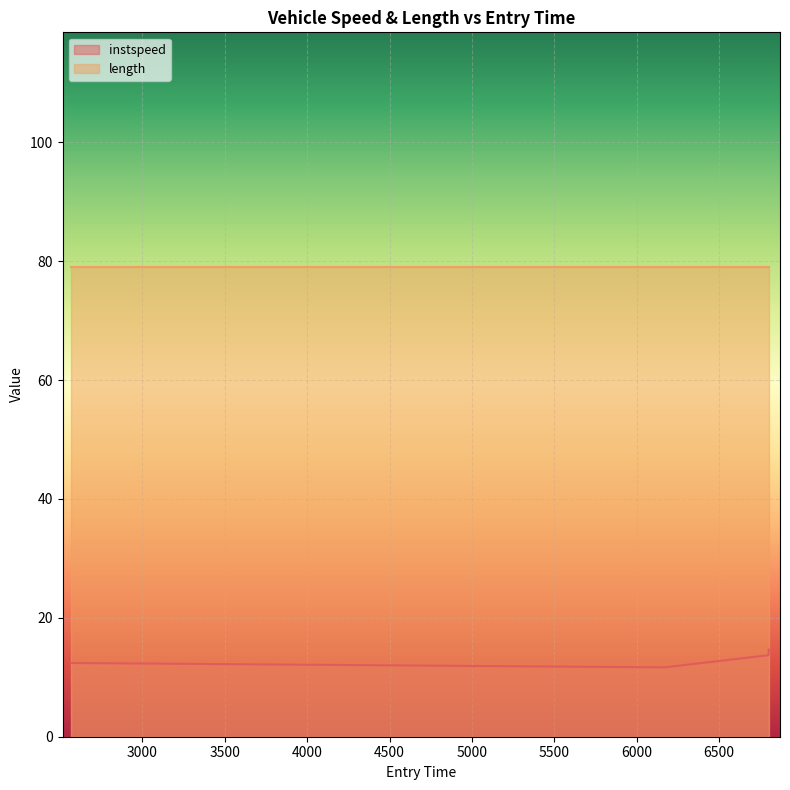

Which label corresponds to the smallest value in the chart?

6167.766987642839